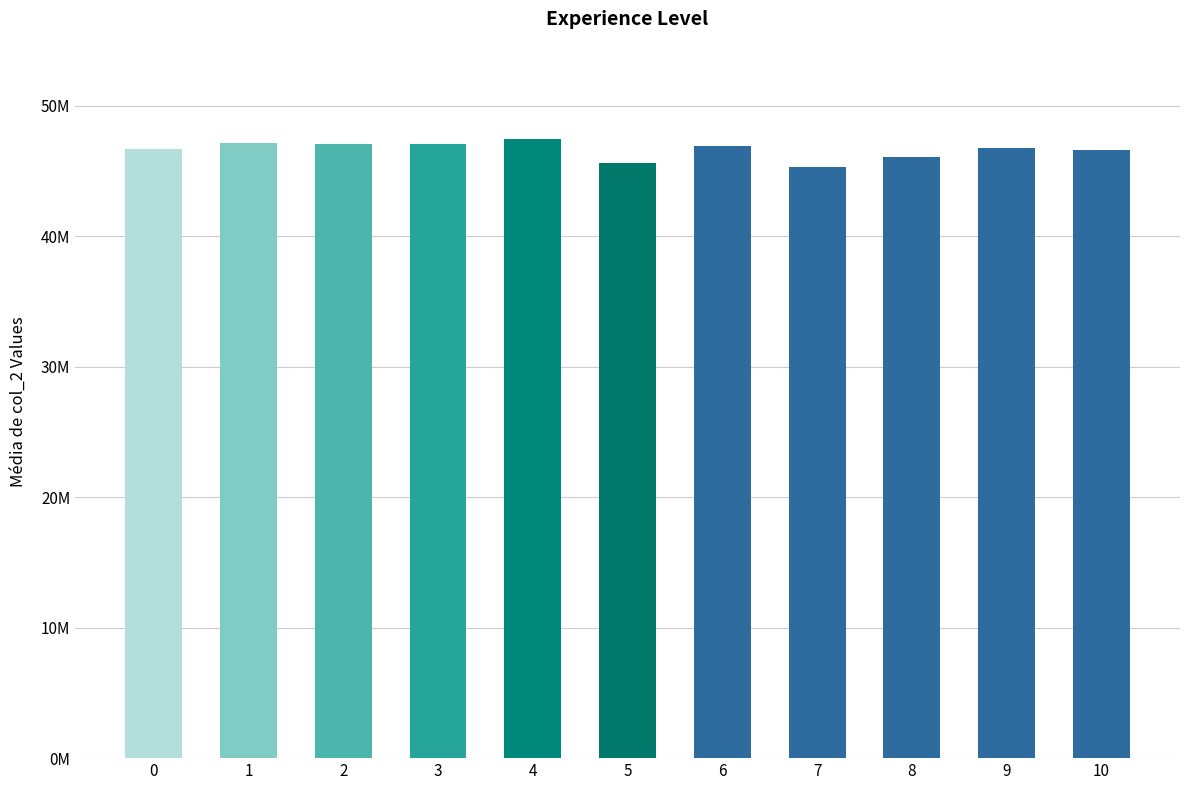

How many bars are there in total?

11